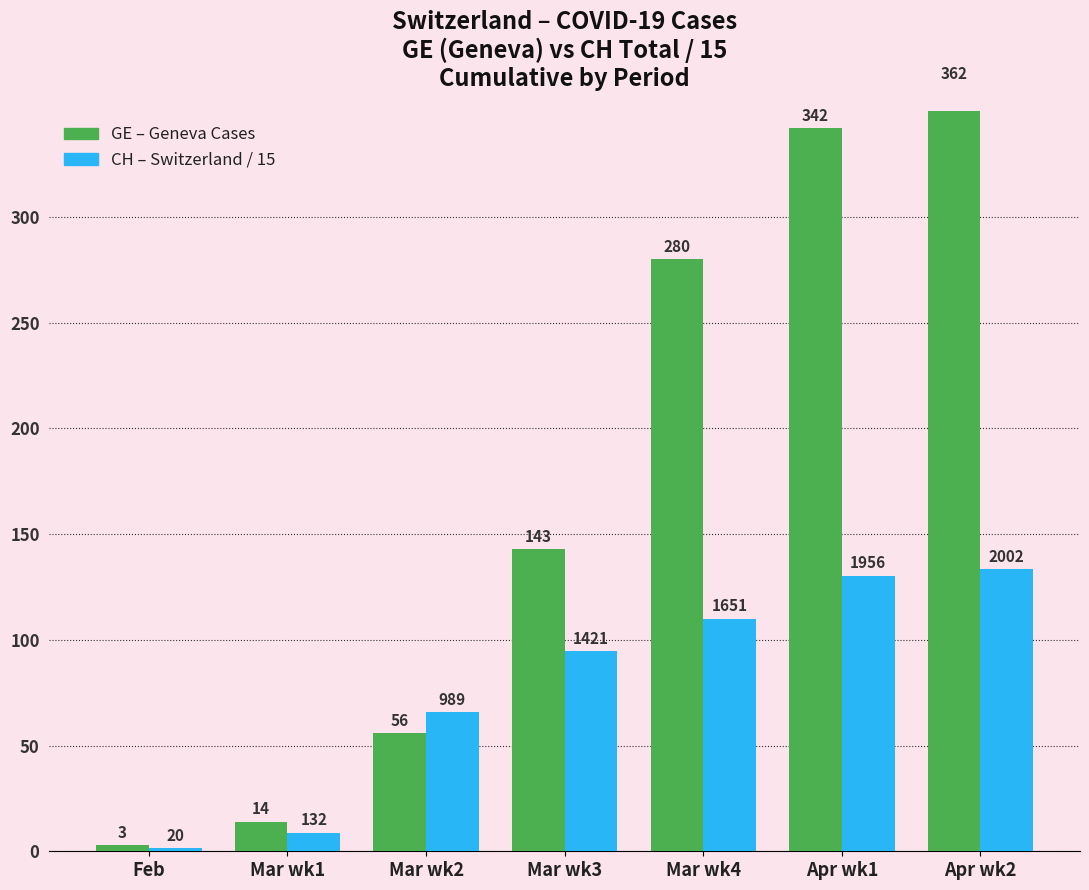

Which series has the largest total across all categories?

GE (Geneva)